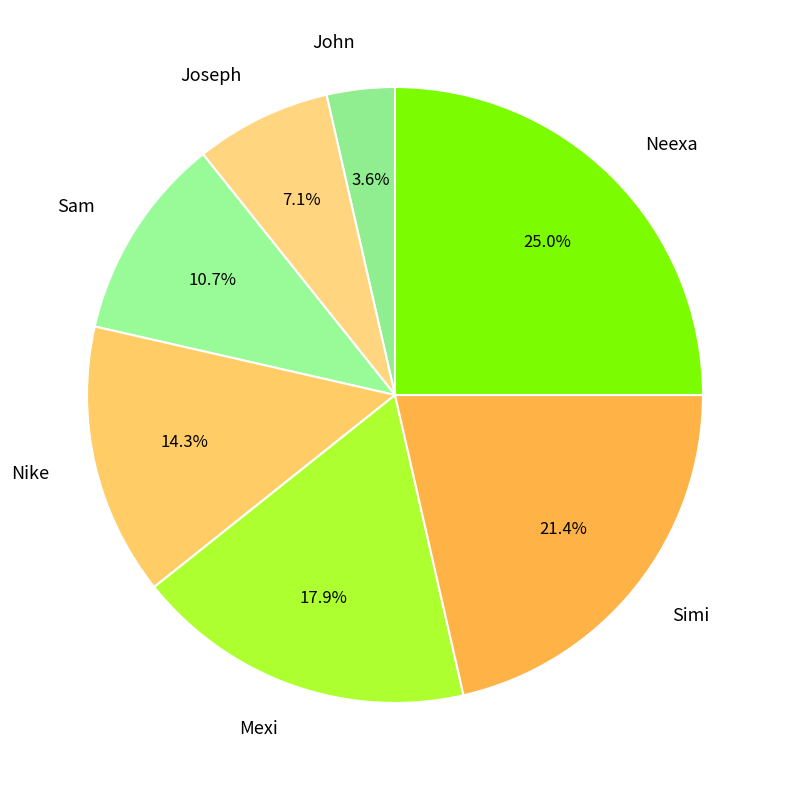

What is the largest slice in the pie chart?

Neexa